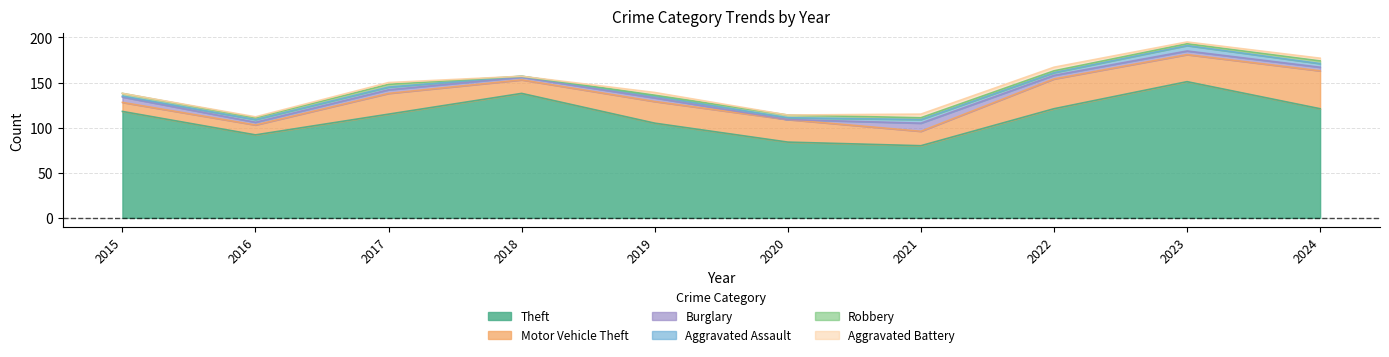

What is the value of the Burglary point at the 2nd from the left?

3